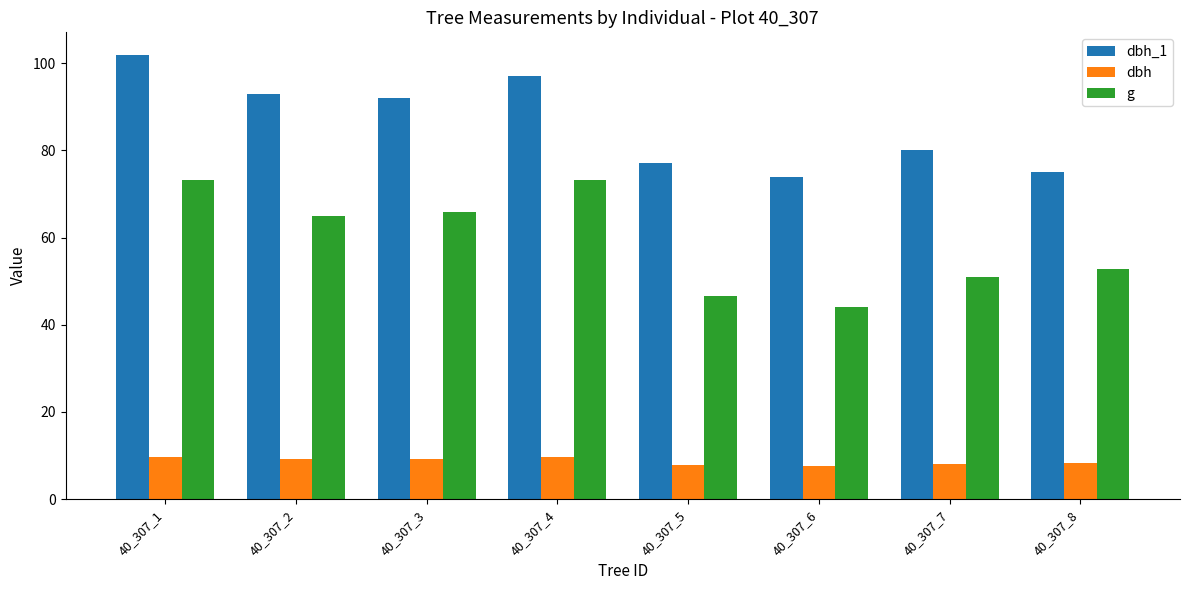

What is the sum of the g values at 40_307_6 and 40_307_2?

109.2